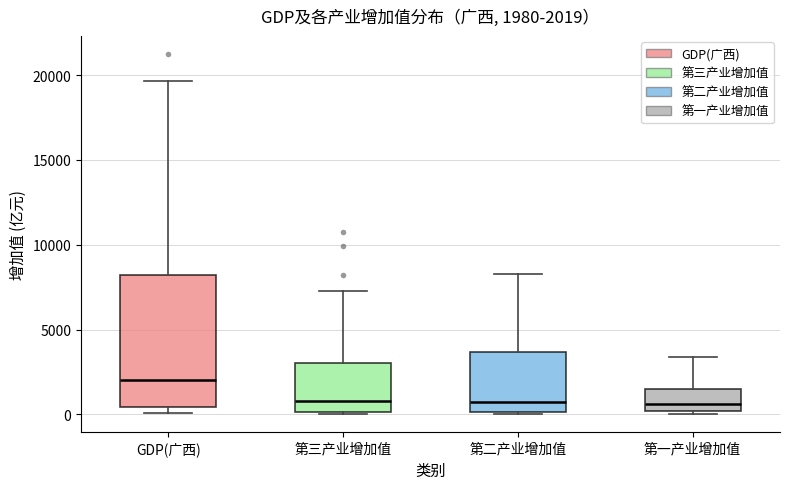

Which box is the tallest, from its lower edge to its upper edge?

GDP(广西)